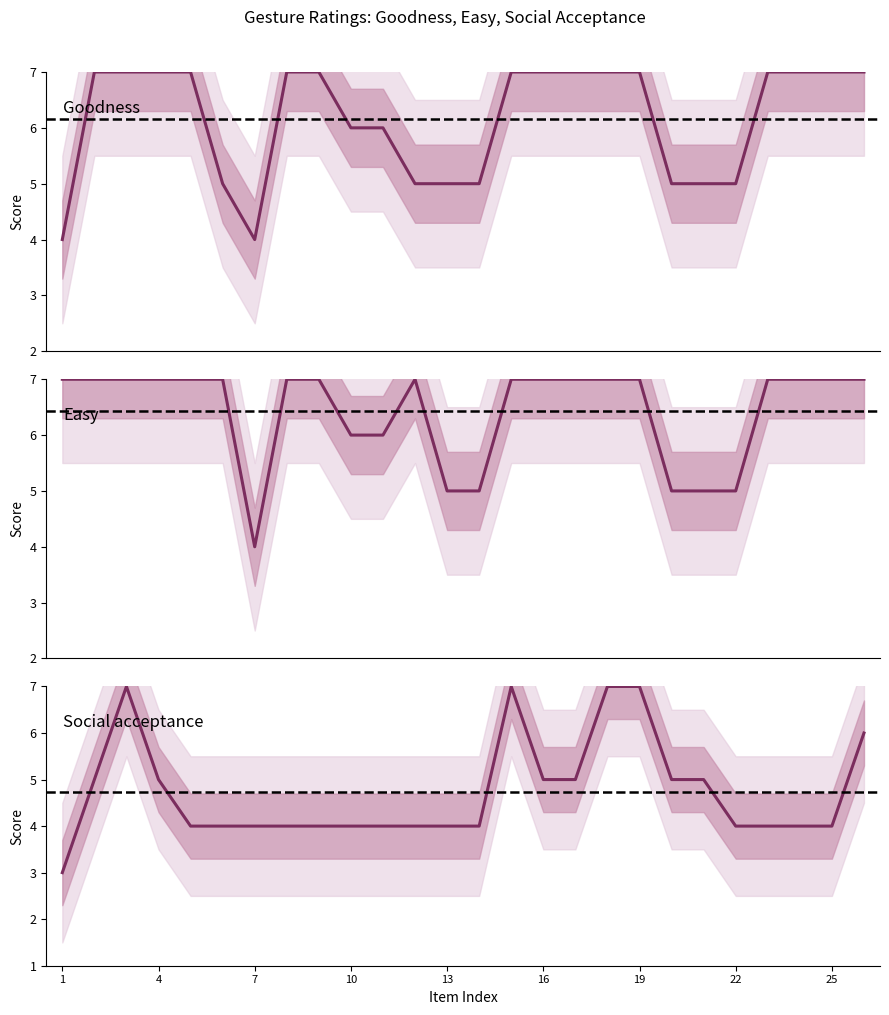

What value does the Goodness series have at 2?

7